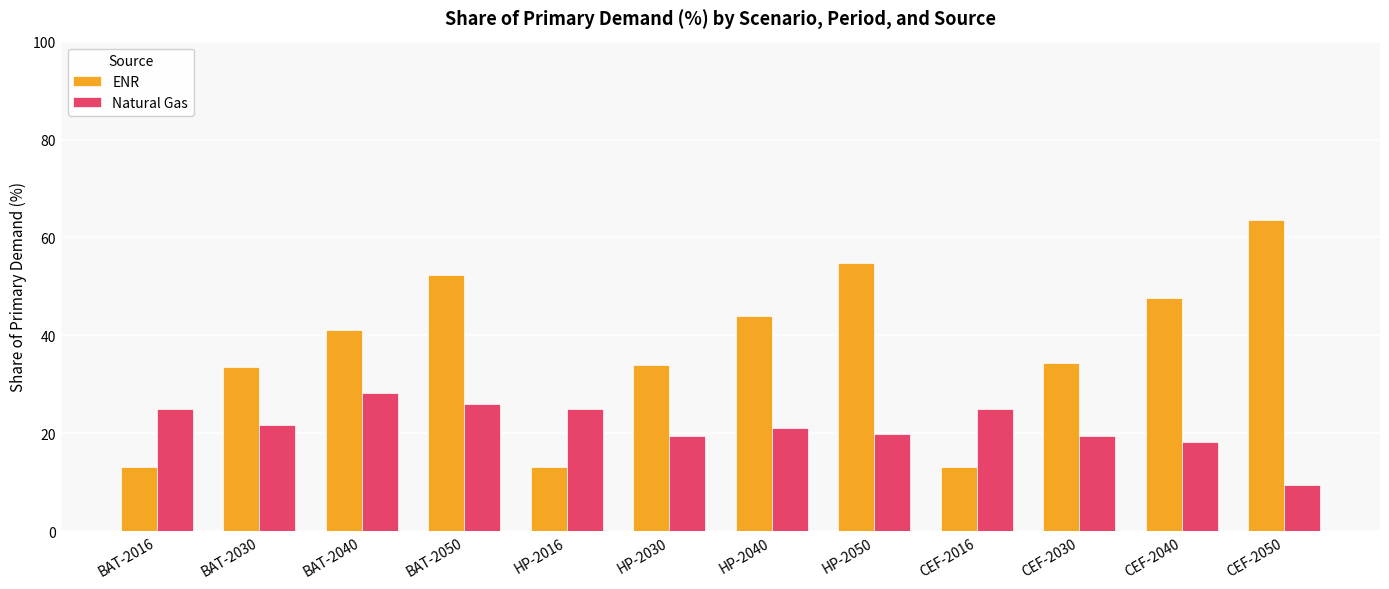

At which label does ENR first exceed 41?

BAT-2040